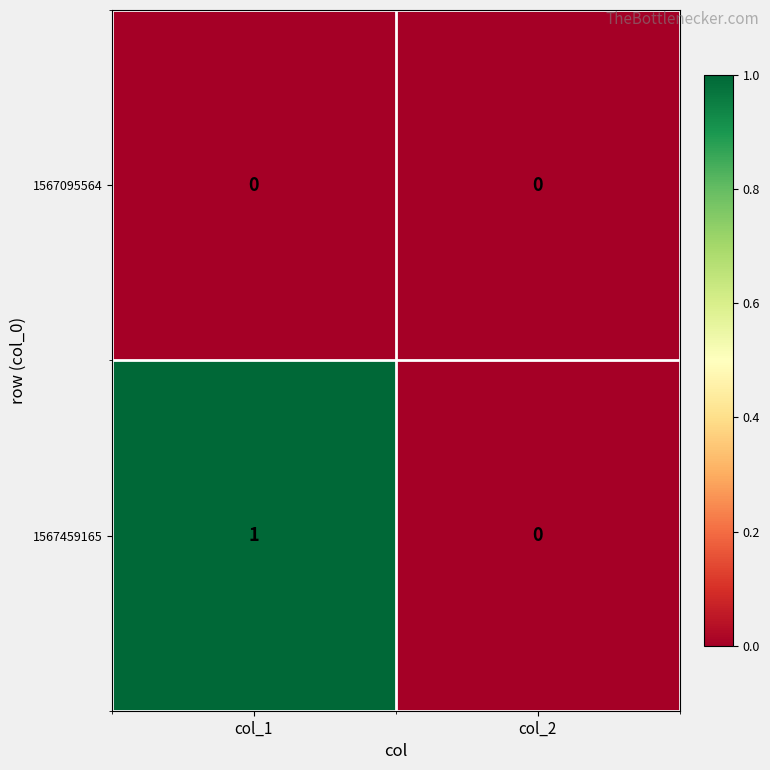

Which series has the widest spread of values?

1567459165